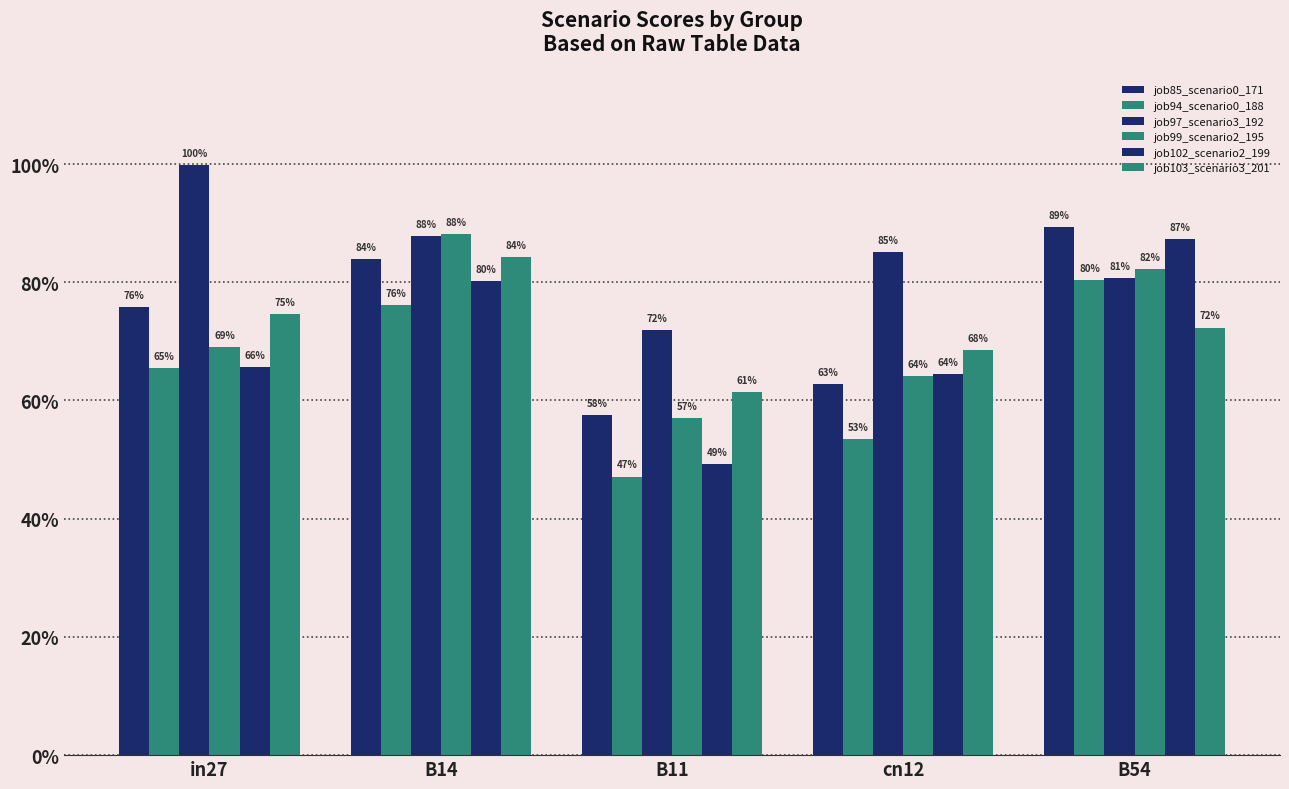

Rank the series by their maximum value, from lowest to highest.

job94_scenario0_188, job103_scenario3_201, job102_scenario2_199, job99_scenario2_195, job85_scenario0_171, job97_scenario3_192